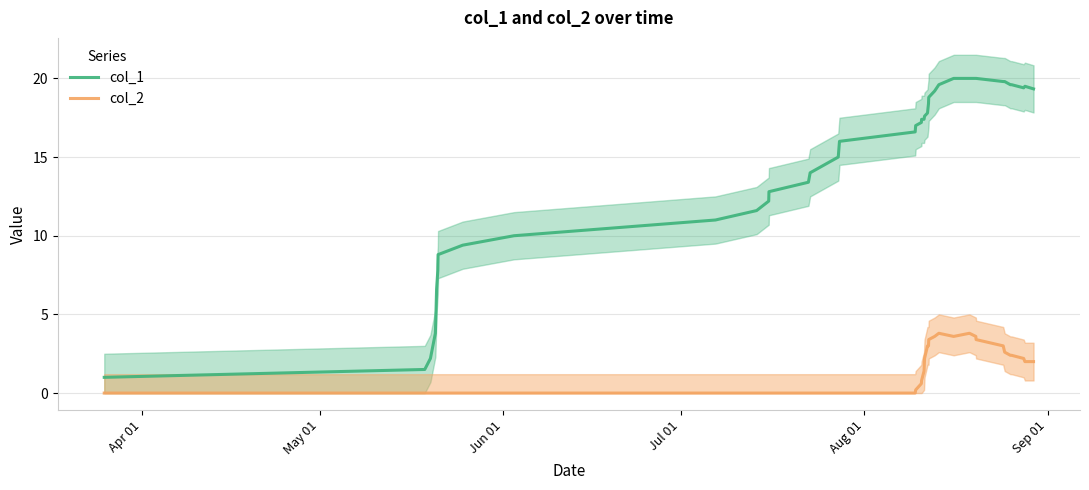

Which series has the largest total across all categories?

col_1